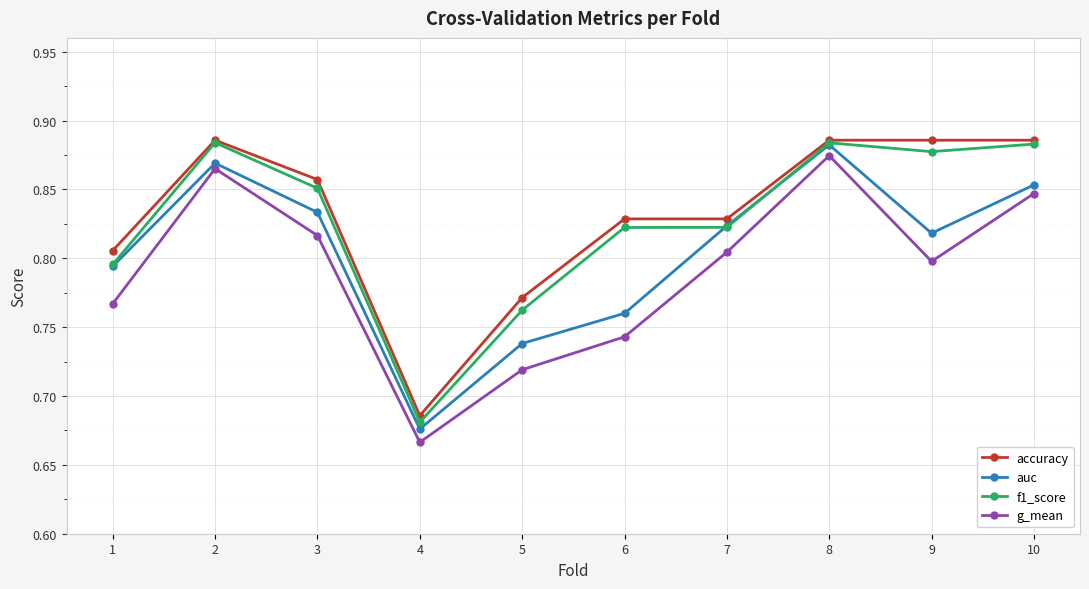

Which category has the highest value in the g_mean series?

8